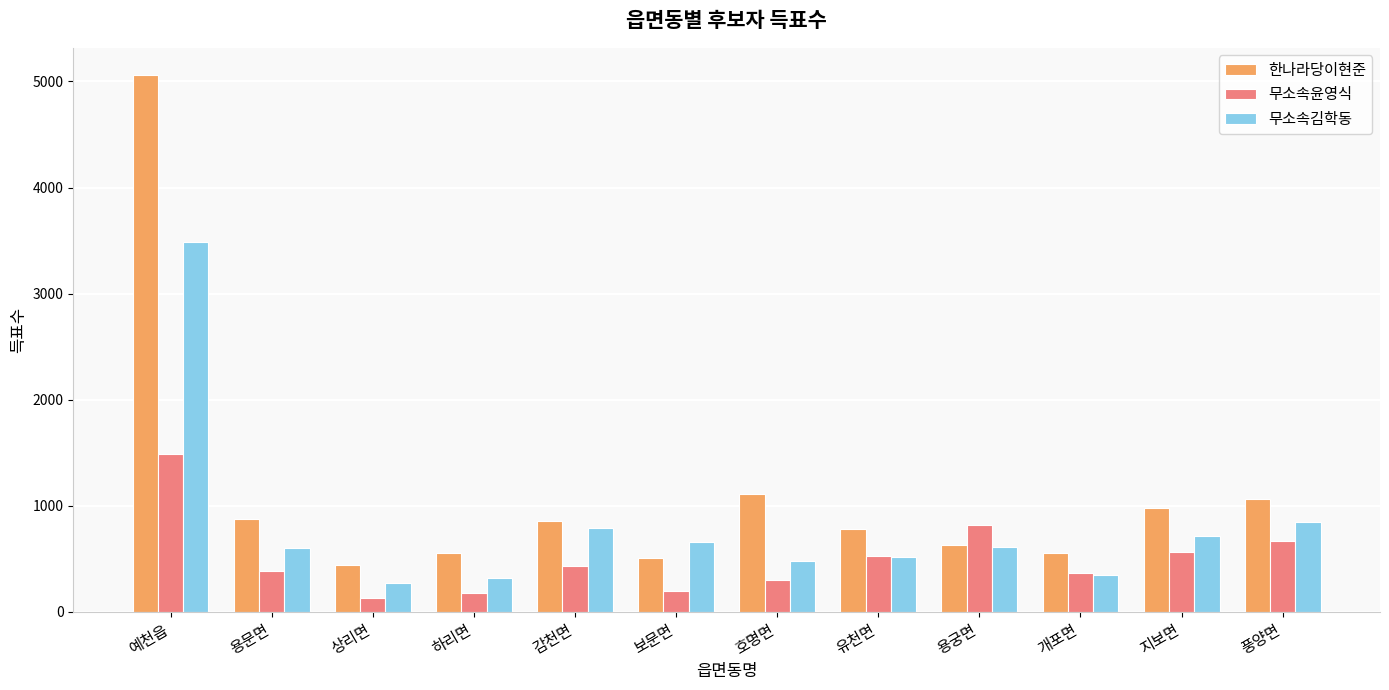

What is the label of the 12th bar from the right?

예천읍